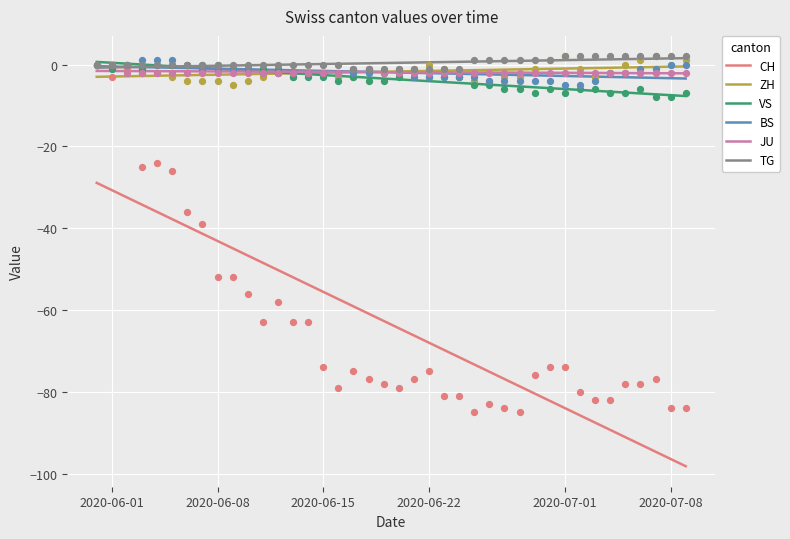

At how many categories does at least one series exceed -12?

40